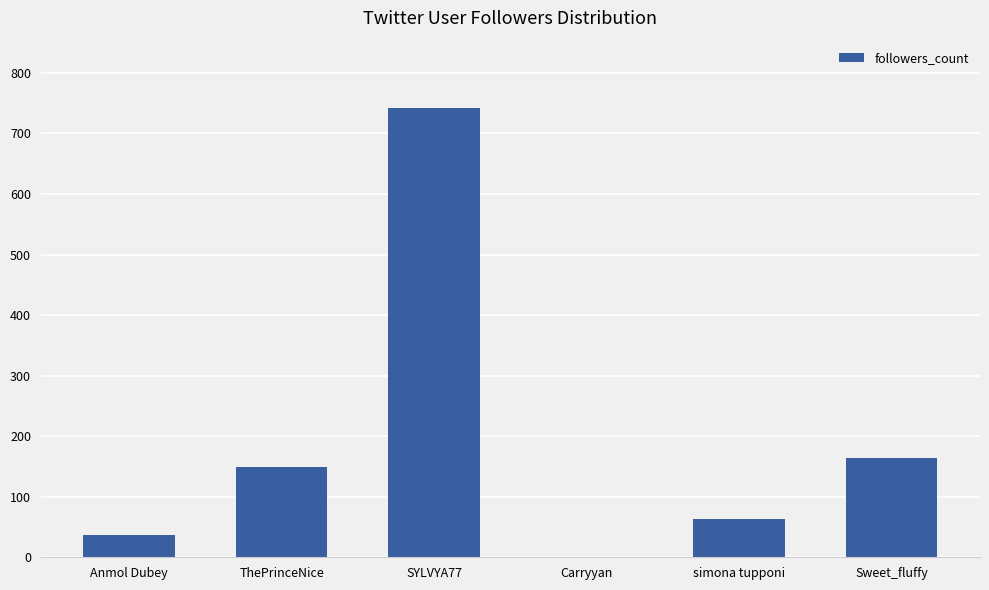

What is the sum of all values?

1156